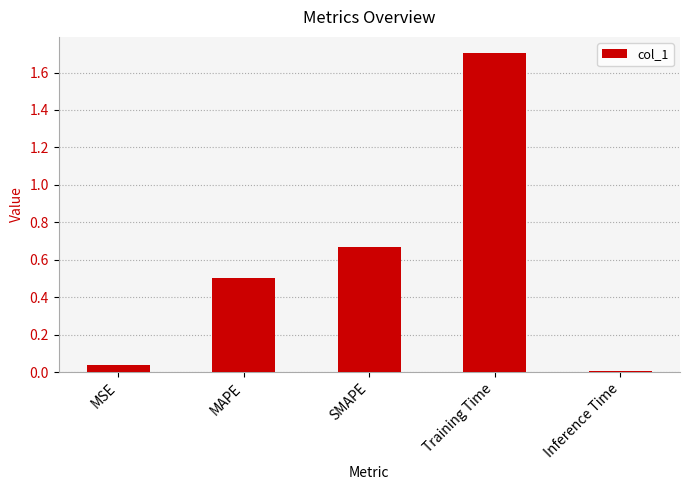

What is the sum of the values at SMAPE and MAPE?

1.2